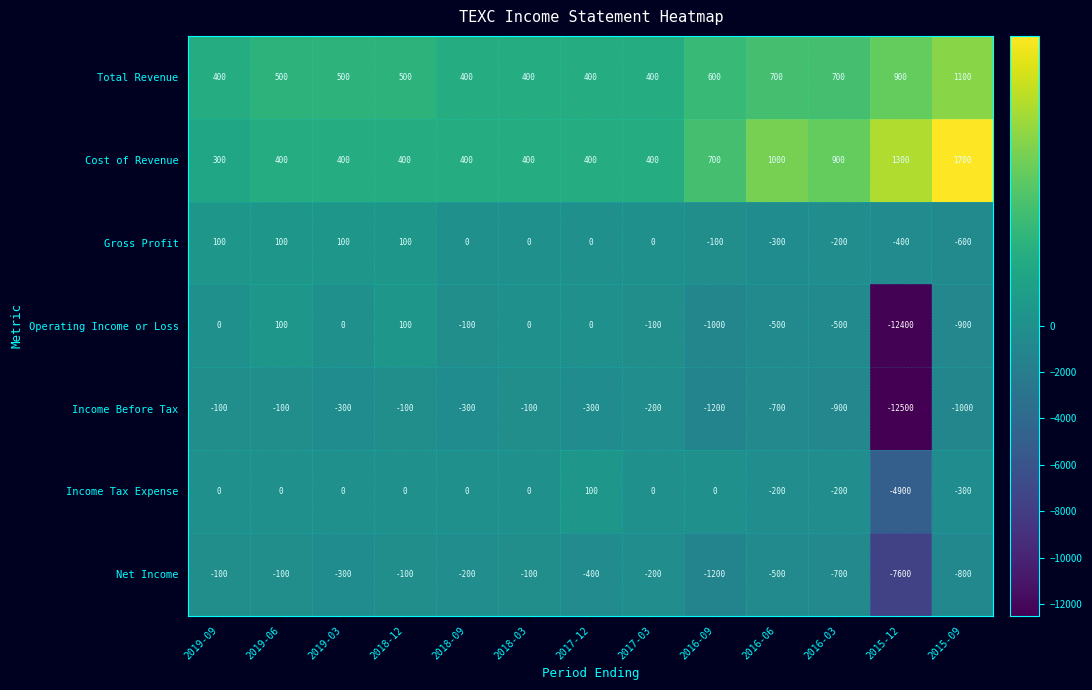

Count the number of data series in this chart.

7